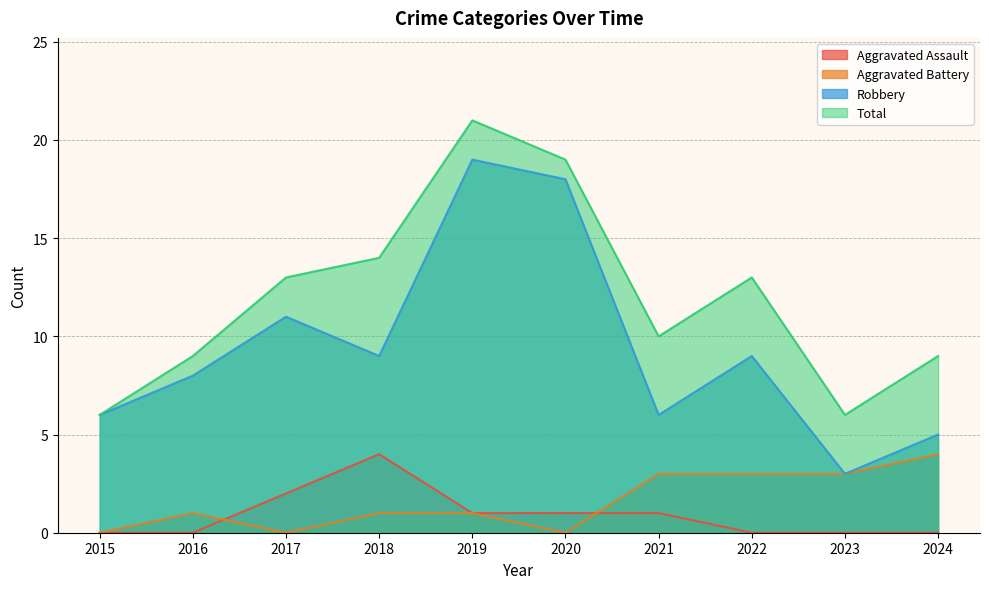

Between 2017 and 2016, which is larger?

2017